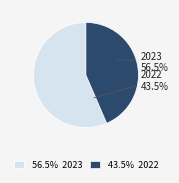

Is there any slice that represents more than half of the pie?

Yes